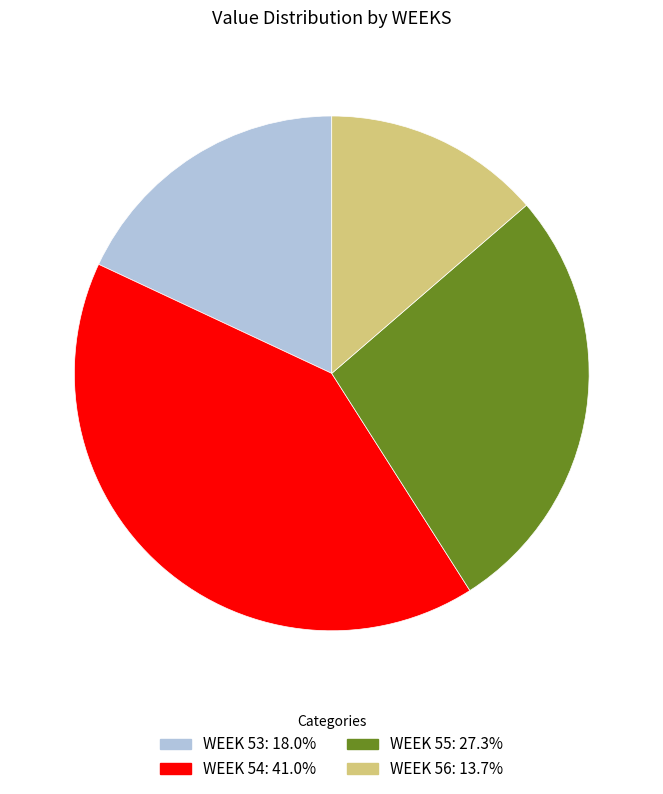

Is there a majority slice in this chart?

No